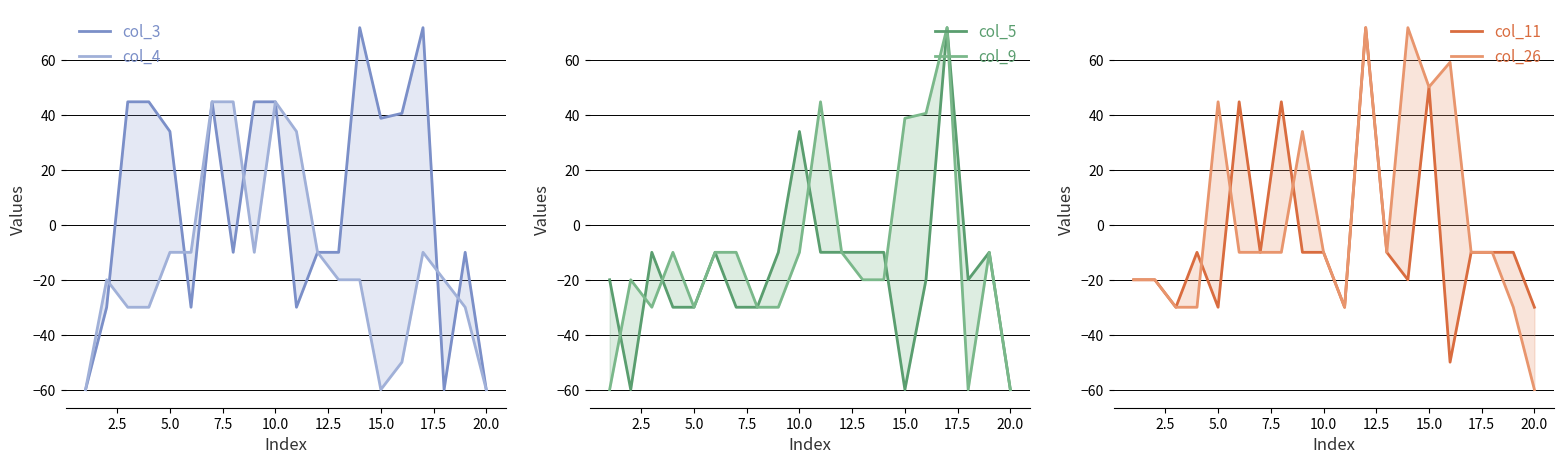

How many interior local peaks does the col_26 series have?

5